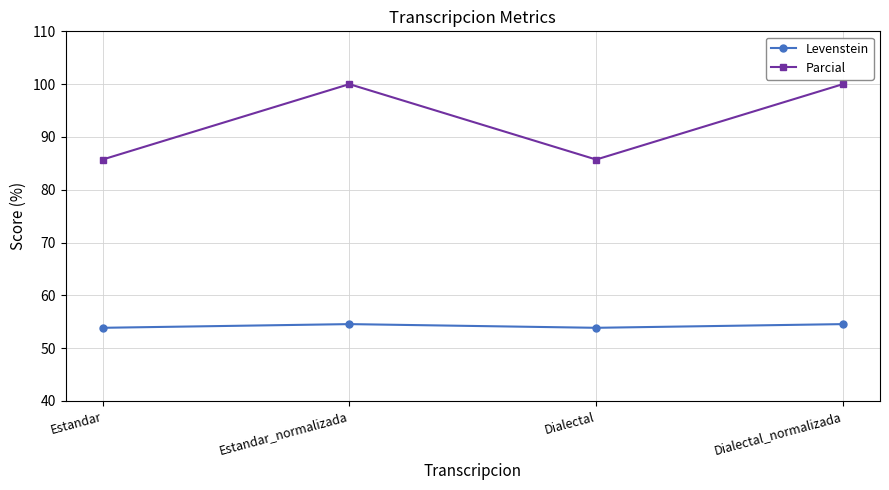

Reading left to right, extract all data points from this chart.

Levenstein: 53.8	54.5	53.8	54.5
Parcial: 85.7	100.0	85.7	100.0